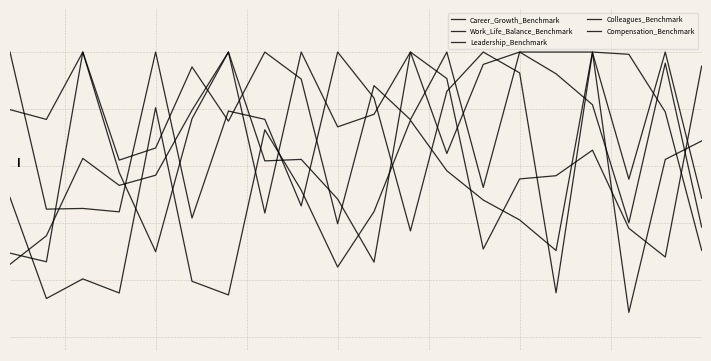

Reading right to left, list all the values displayed in this chart.

Career_Growth_Benchmark: 68.8	62.3	8.6	100.0	30.3	41.0	48.0	58.3	76.0	44.0	24.5	51.5	72.7	14.7	19.5	80.5	15.4	20.3	13.4	48.9
Work_Life_Balance_Benchmark: 95.0	28.0	38.1	65.5	56.6	55.4	30.8	90.7	100.0	26.2	48.4	62.3	61.8	100.0	79.6	56.7	53.2	62.7	35.5	25.5
Leadership_Benchmark: 48.7	100.0	55.3	99.8	15.5	92.7	100.0	86.2	37.2	83.8	100.0	45.9	76.4	79.3	41.7	100.0	43.9	45.1	44.8	100.0
Colleagues_Benchmark: 38.5	96.1	40.0	81.5	92.4	100.0	95.7	64.4	100.0	78.1	73.7	100.0	43.5	100.0	76.6	29.9	57.7	100.0	76.3	79.8
Compensation_Benchmark: 30.4	79.0	99.2	100.0	100.0	100.0	52.4	100.0	76.2	88.2	39.7	90.5	100.0	75.7	94.8	66.3	62.0	100.0	26.3	29.4